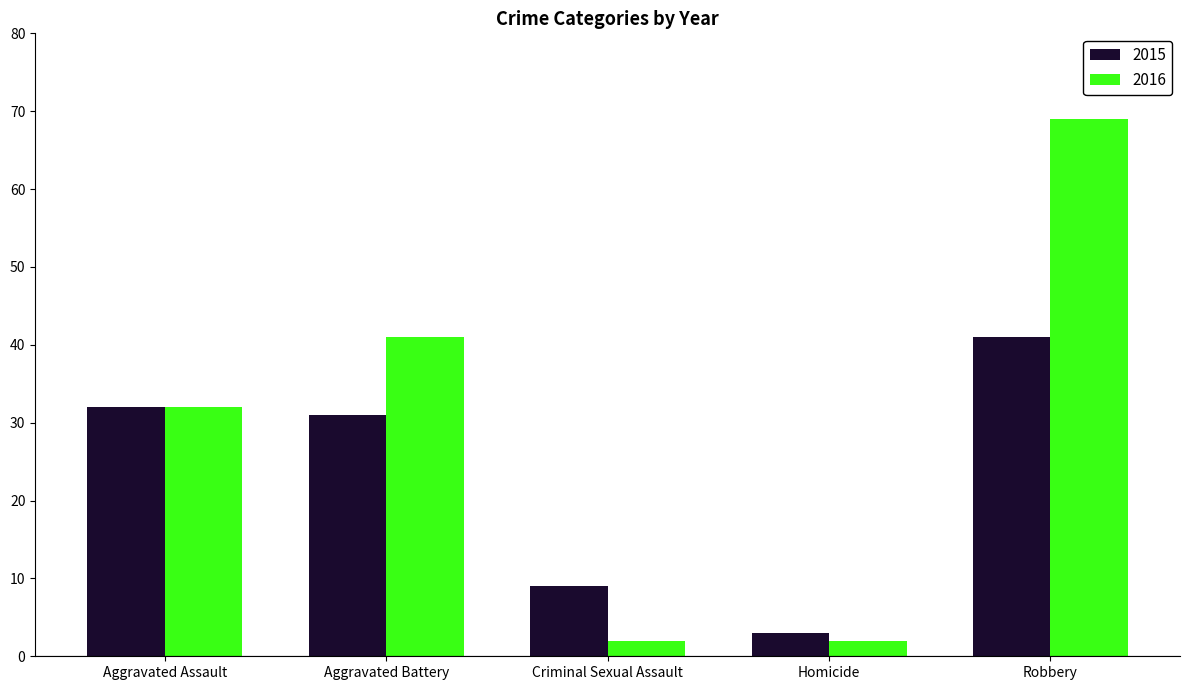

List the series in order of their peak value, lowest first.

2015, 2016